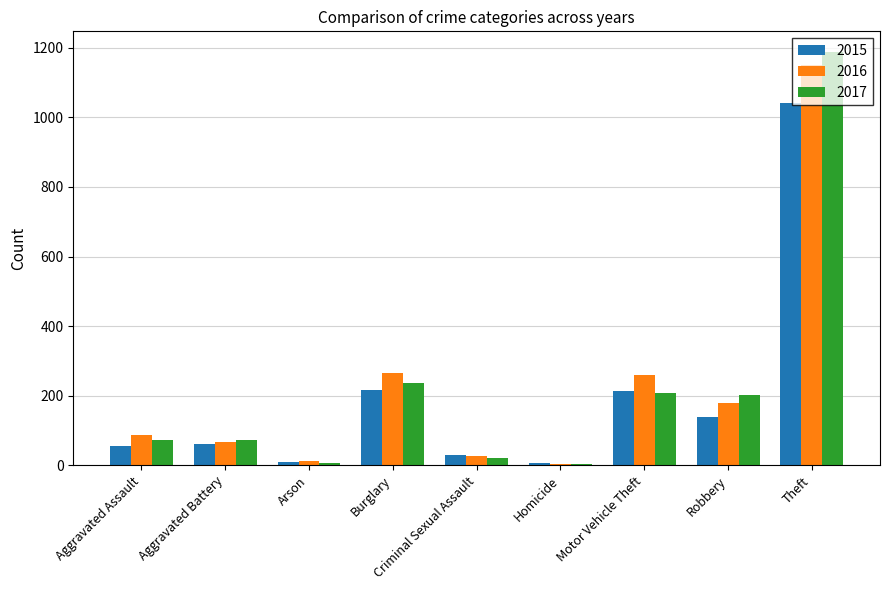

How many bars are there in total?

27